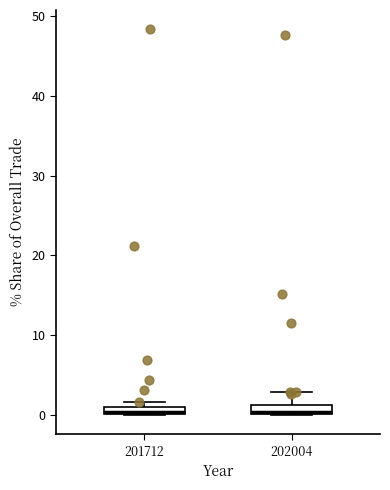

Where is the lower edge of the box at x = 201712 on the y-axis? The values are not printed on the chart, so give them approximately, as read against the axis.

0